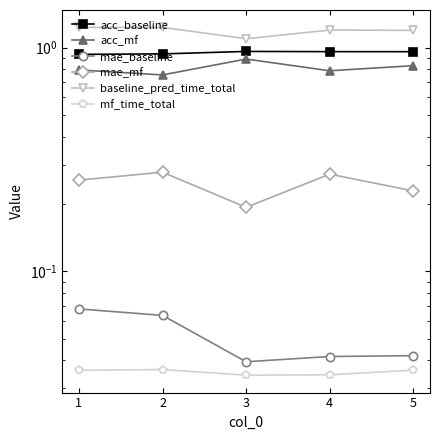

What is the sum of the mae_mf values at 5 and 4?

0.5